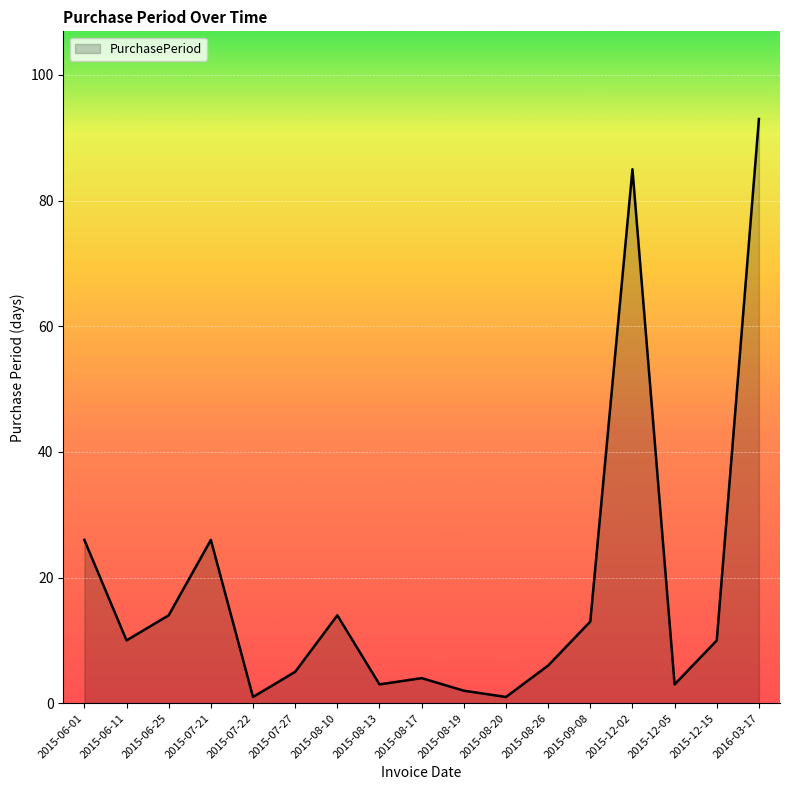

What position from the right is 2016-03-17?

1